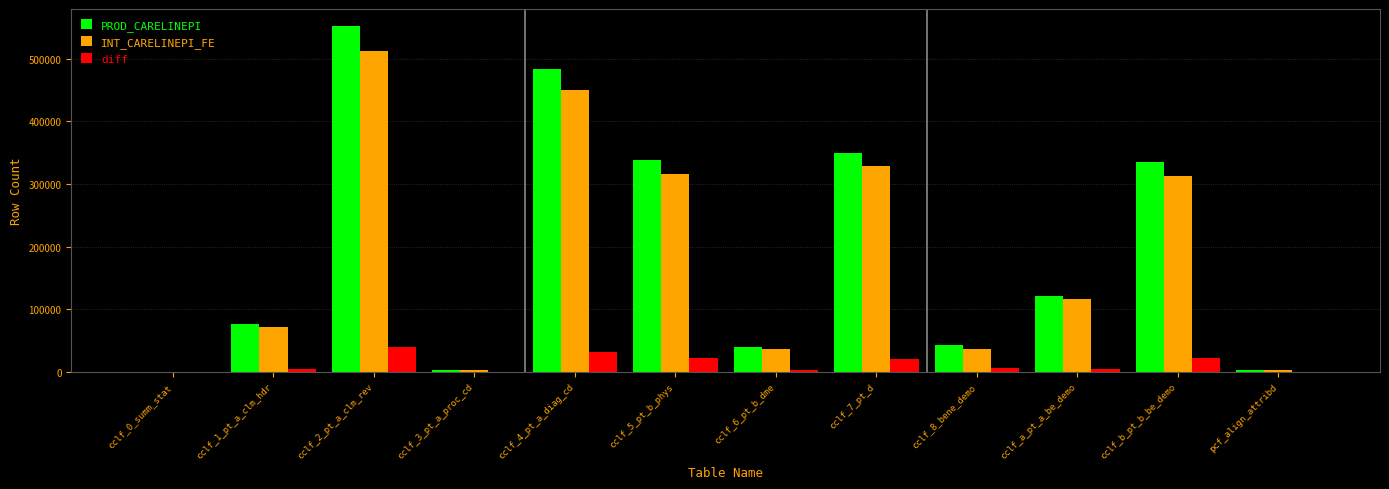

The diff series shows 6288 at cclf_8_bene_demo. True or false?

True